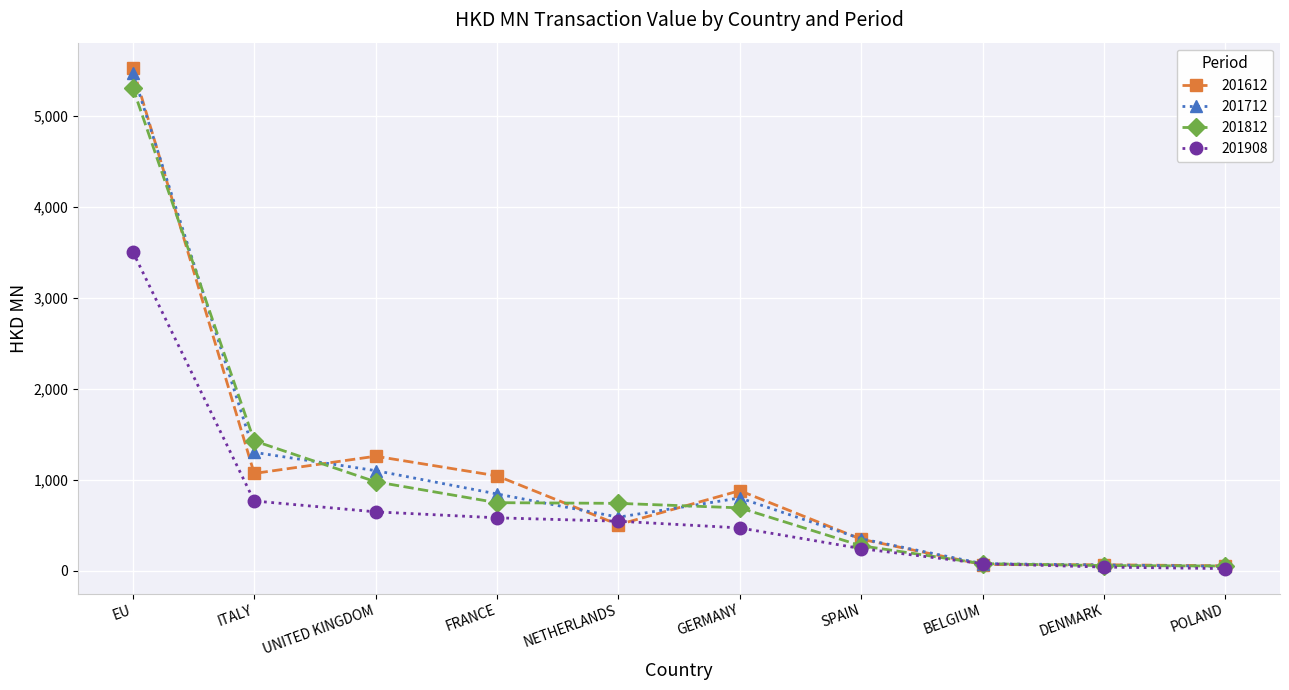

What is the label of the 3rd point from the right?

BELGIUM